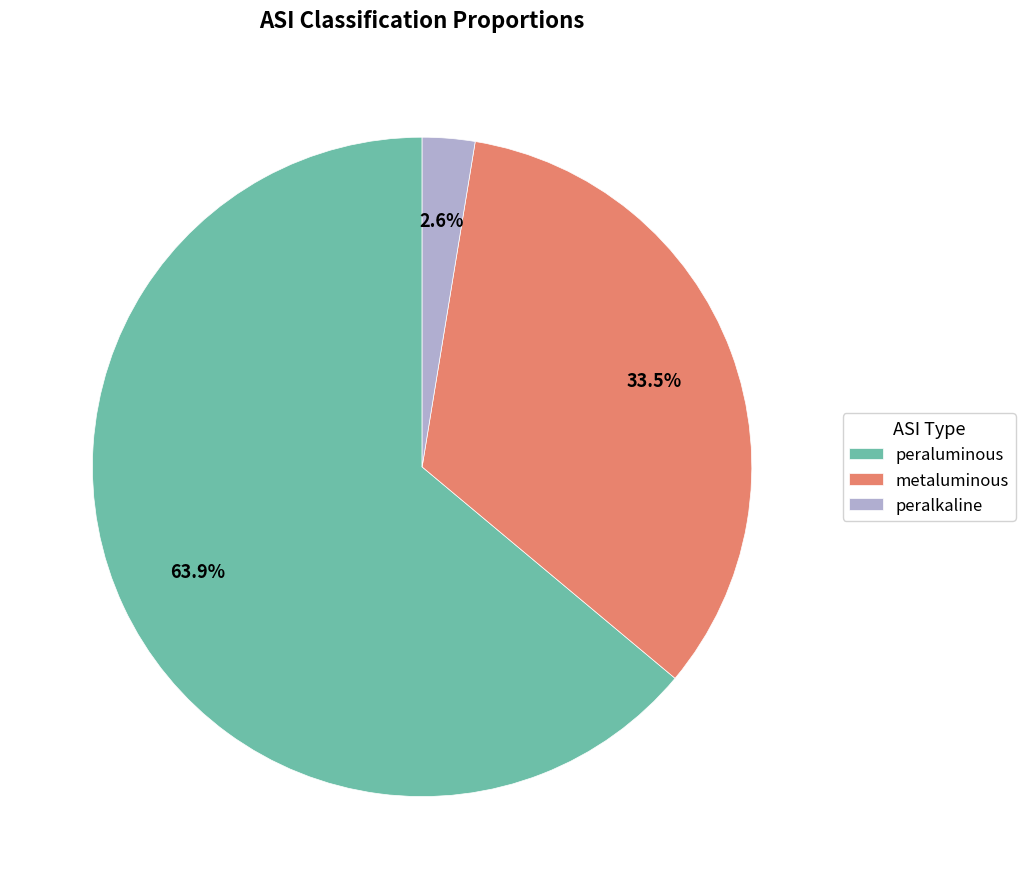

To the nearest percent, what is the average slice percentage?

33%